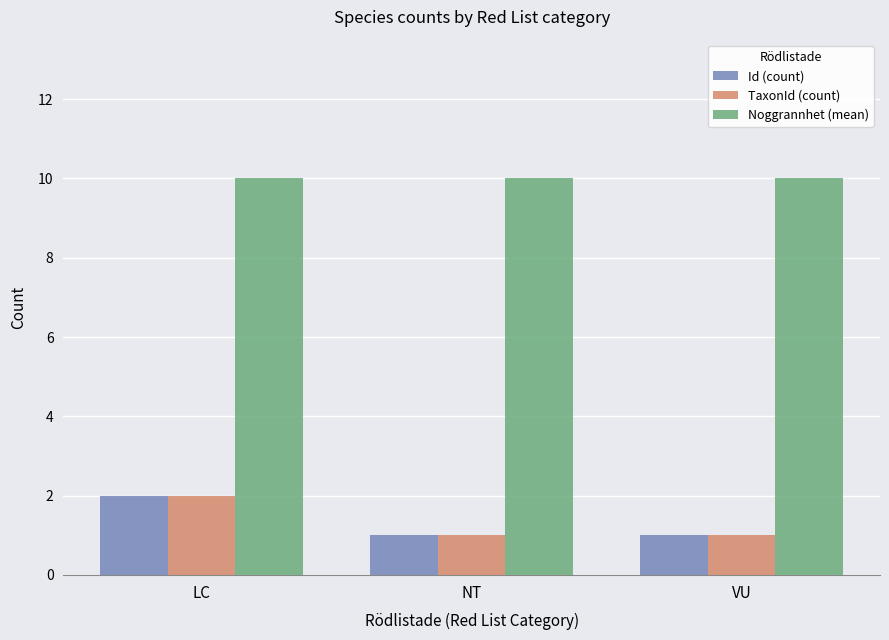

What is the highest value of the Noggrannhet (mean) series?

10